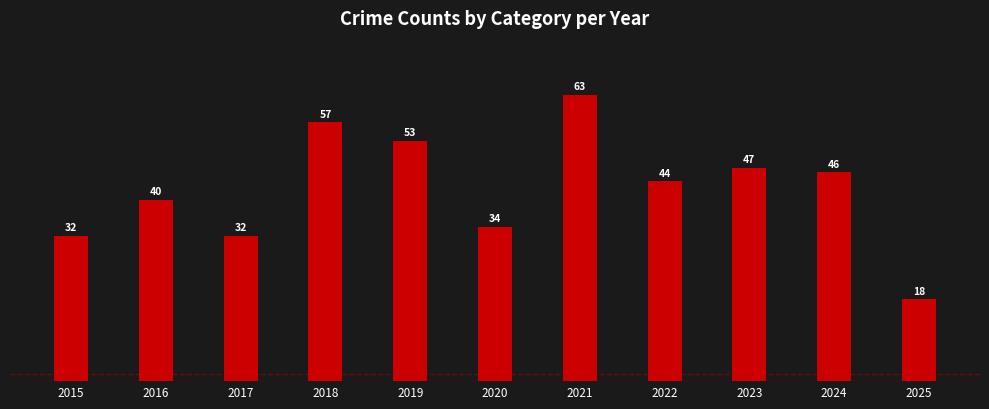

What is the difference between the maximum and second lowest values?

31